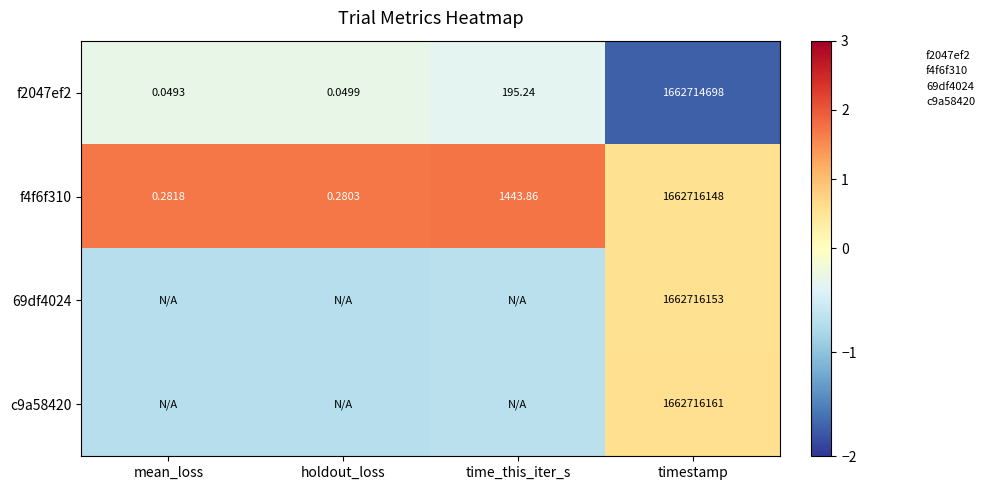

Which category has the highest value in the 69df4024 series?

timestamp